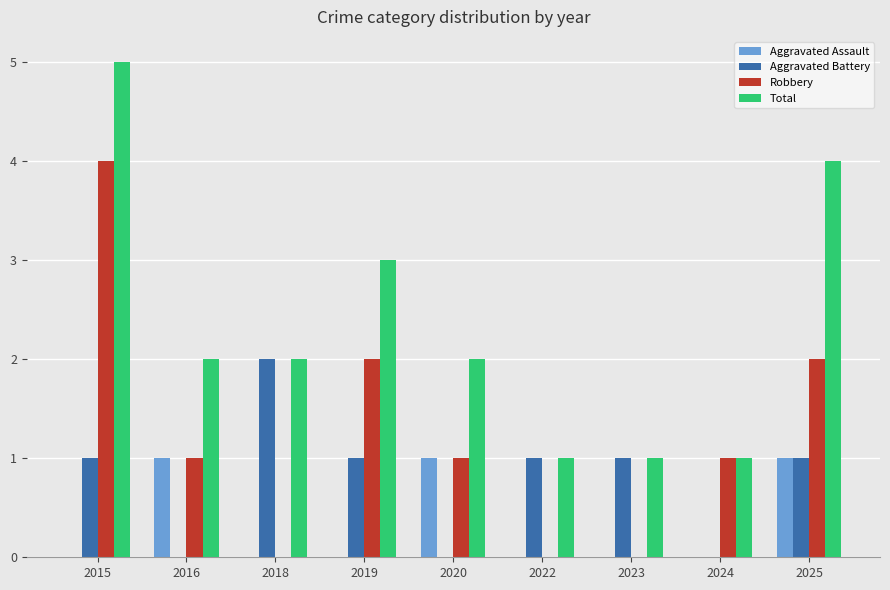

True or false: Aggravated Battery has a value of 1 at 2022.

True